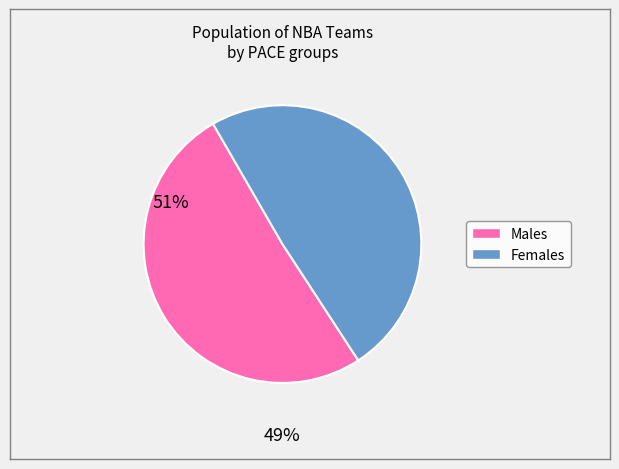

Does any single category account for the majority?

Yes